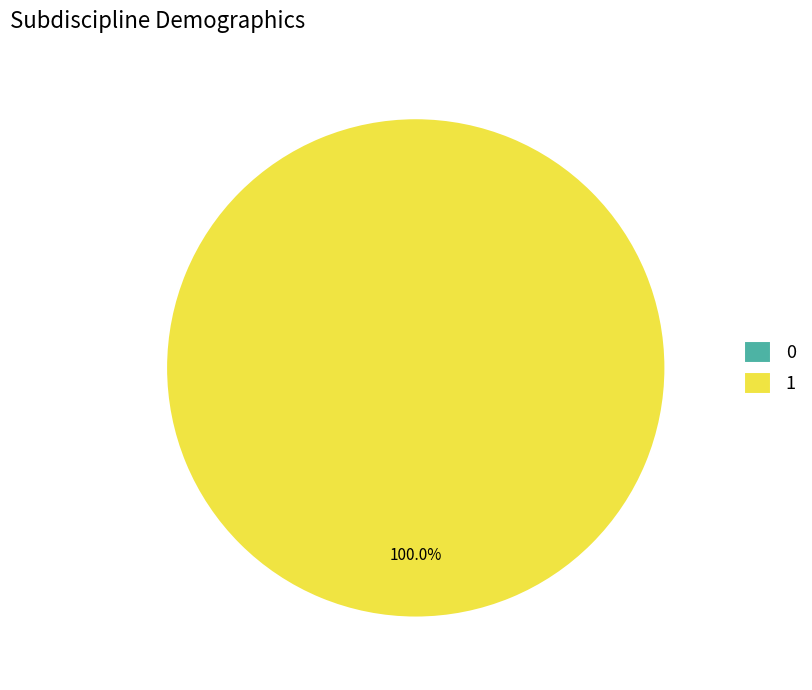

What is the majority slice?

1